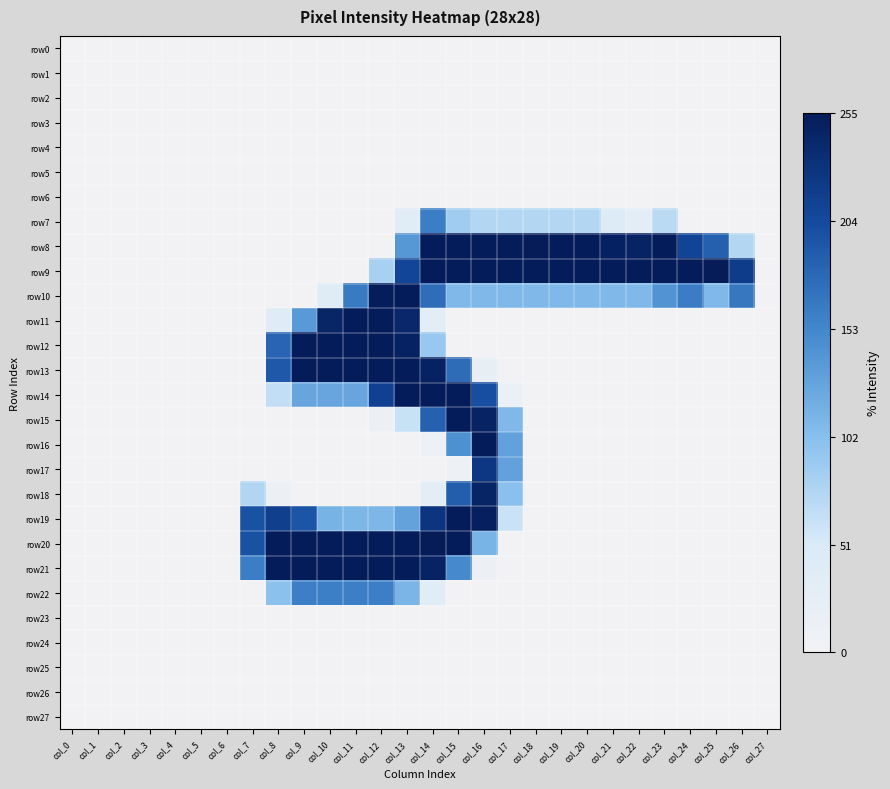

Which series has the largest total across all categories?

row9